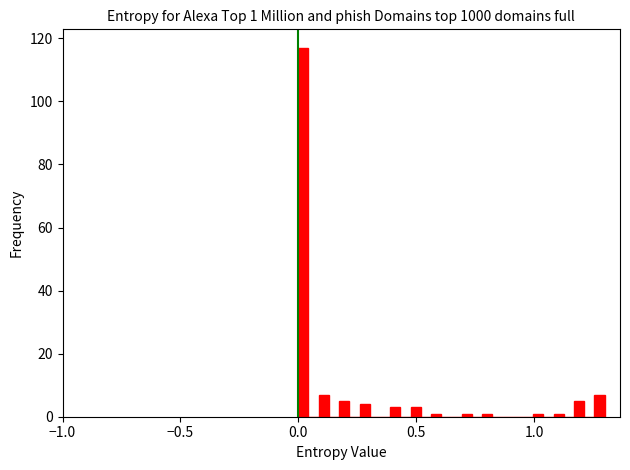

Read against the x-axis, roughly where is the centre of the tallest bar?

0.00